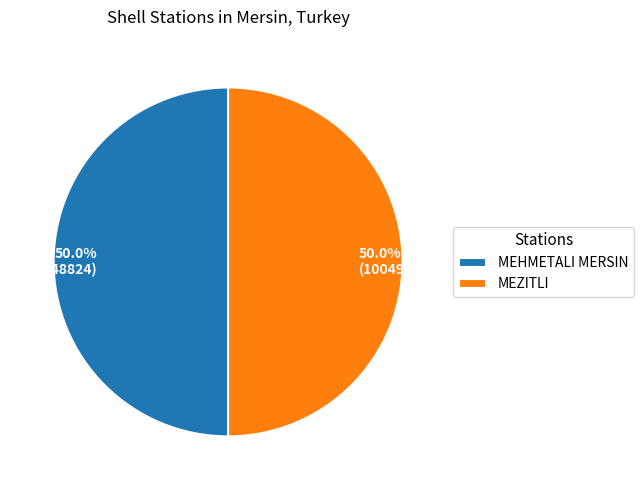

Do MEHMETALI MERSIN and MEZITLI together represent more than half of the pie?

Yes